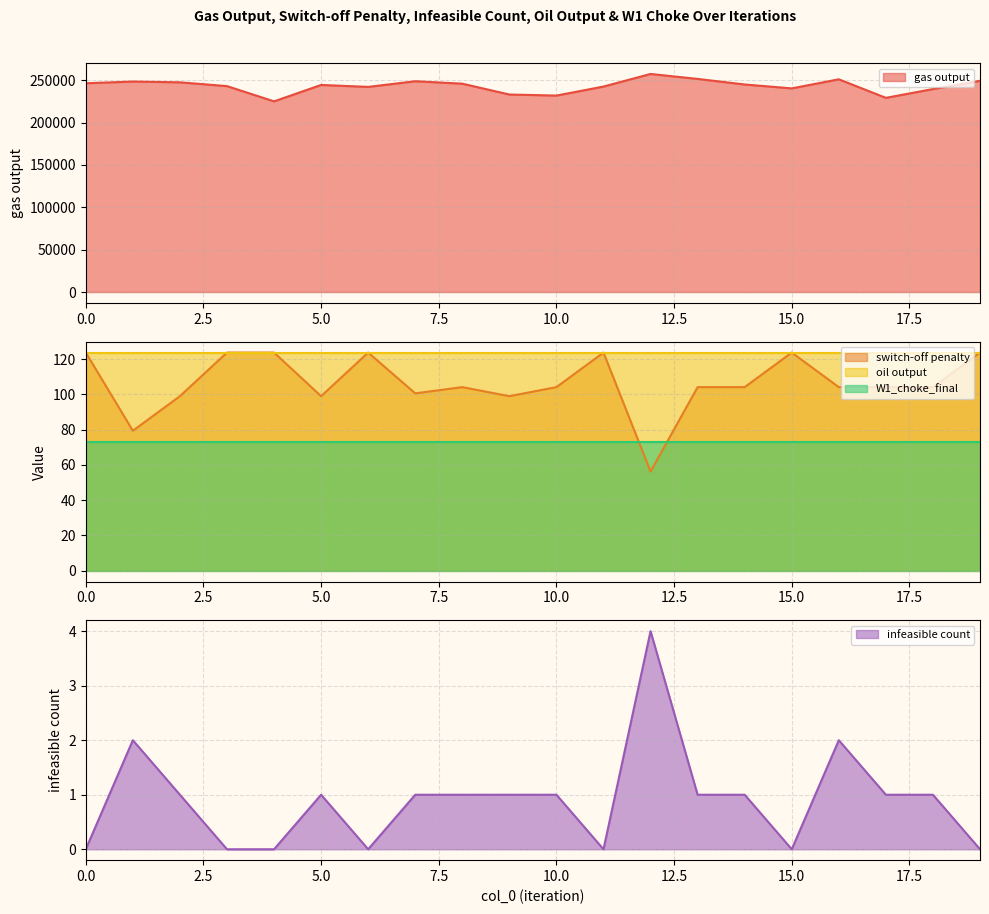

True or false: infeasible count has a value of 1.6 at 15.0.

False